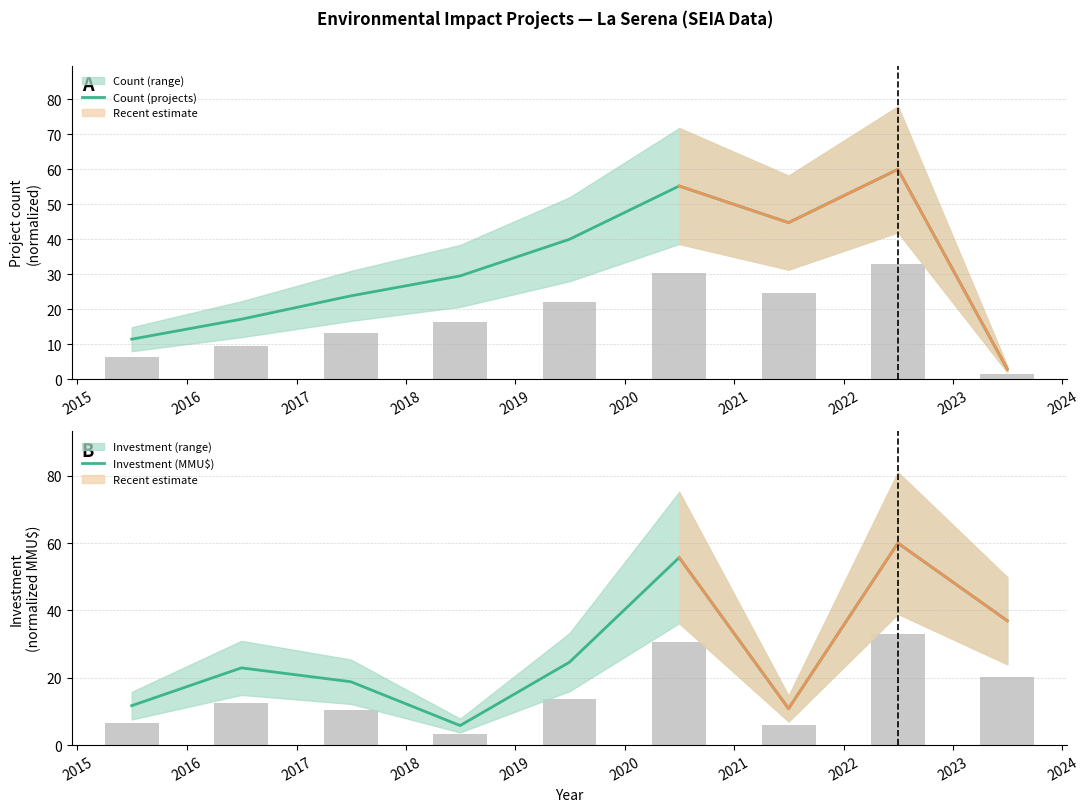

What are all the series names shown in the legend?

Count (projects), Investment (MMU$)